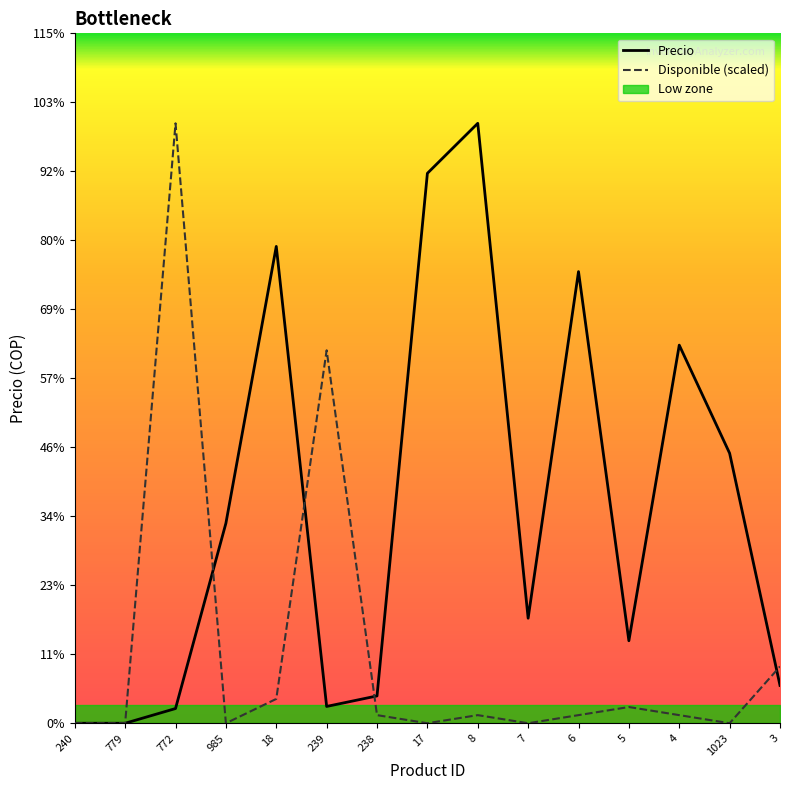

True or false: Precio and Disponible (scaled) cross at least once.

True